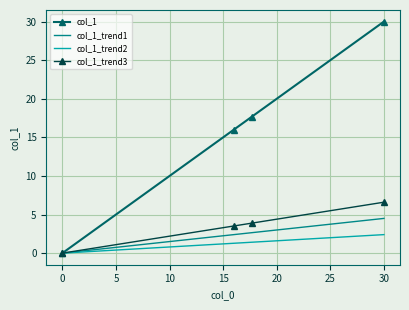

What is the greatest value displayed?

30.0